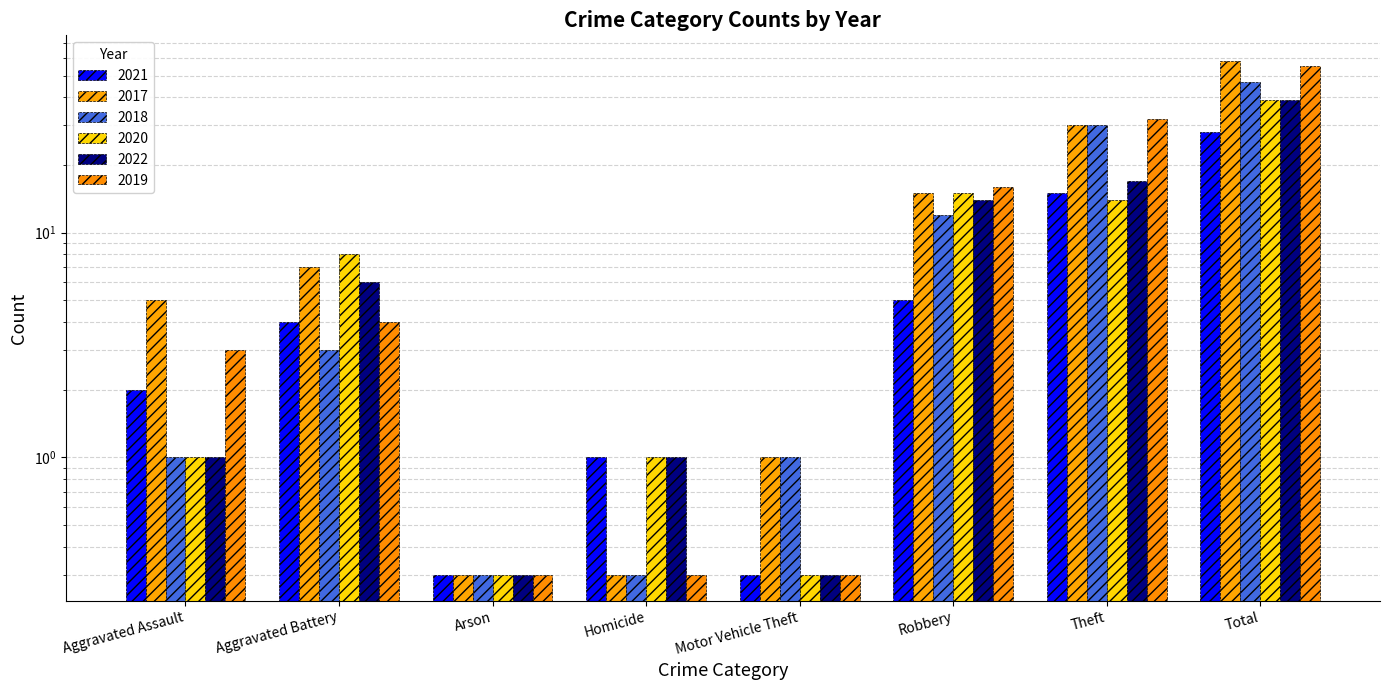

Which series has the widest spread of values?

2017